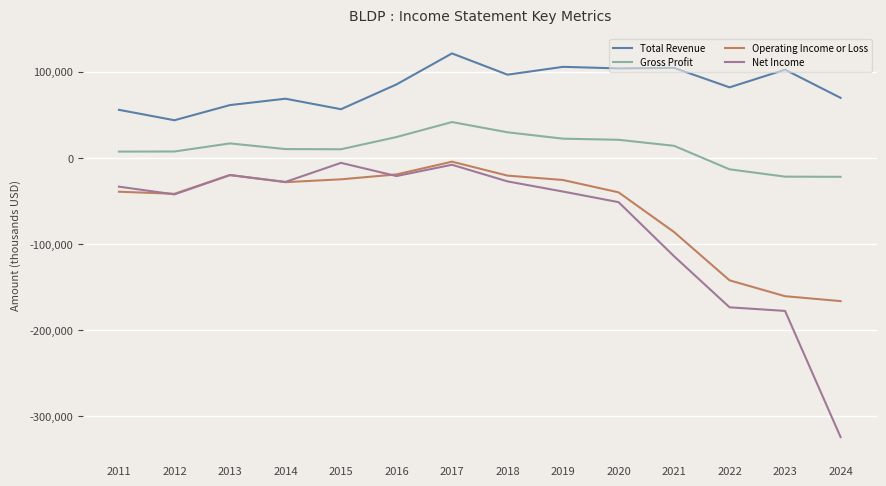

What is the approximate value of Net Income at 2023, to the nearest 100?

-177700